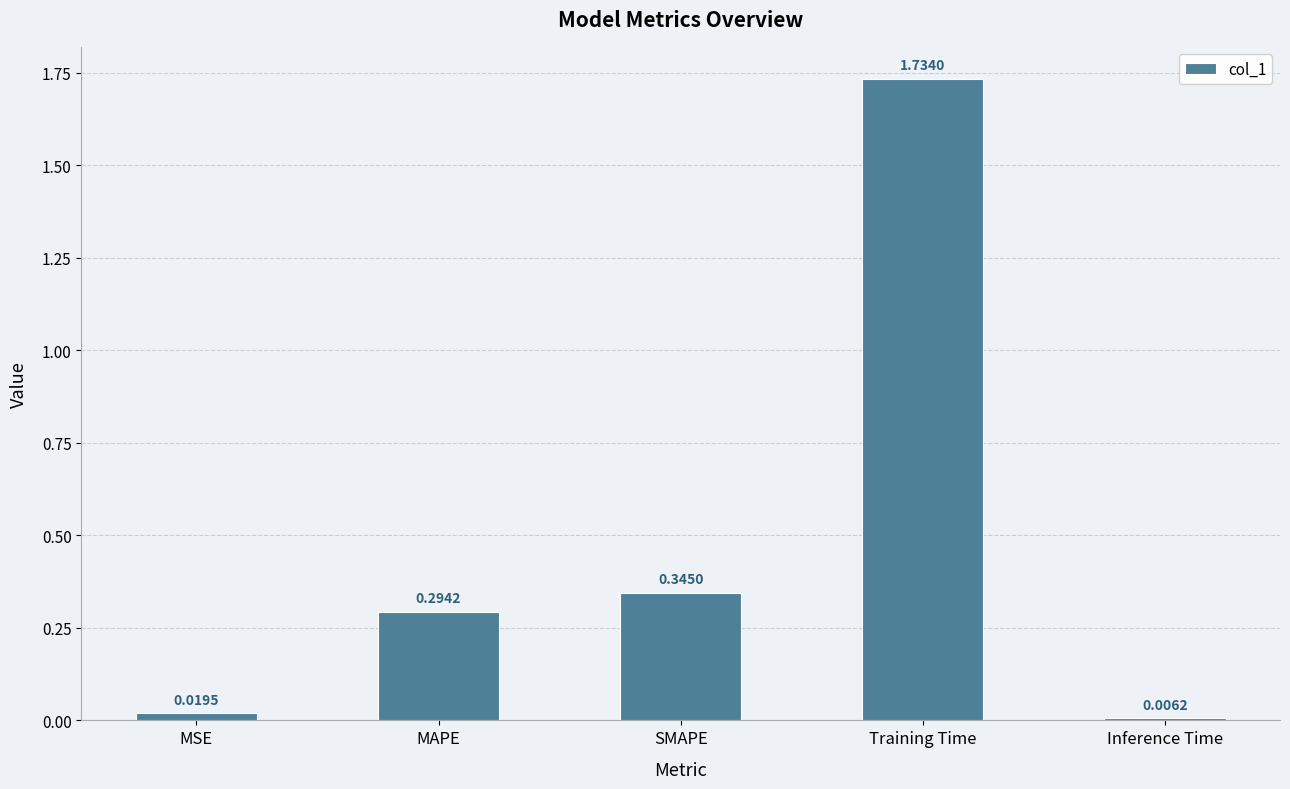

What is the change in value from SMAPE to Inference Time?

-0.3